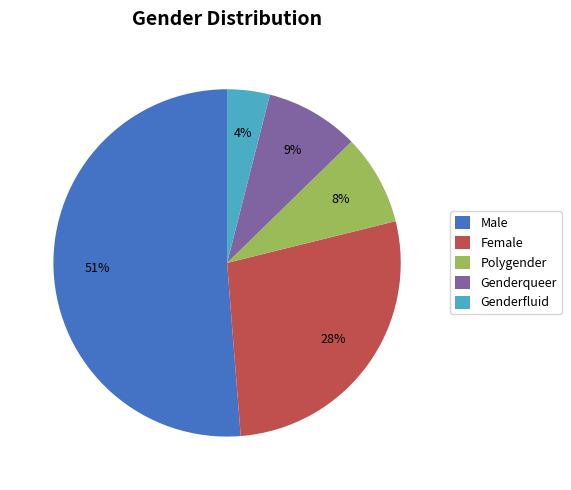

Count the number of slices in the pie.

5